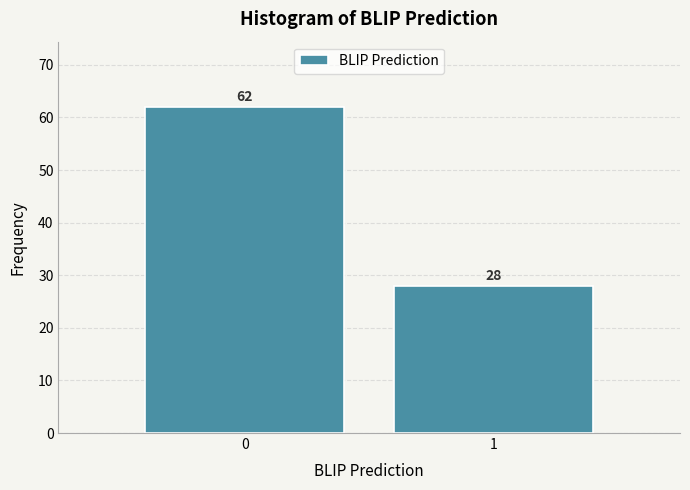

Reading left to right, transcribe all the data shown in this chart.

62	28